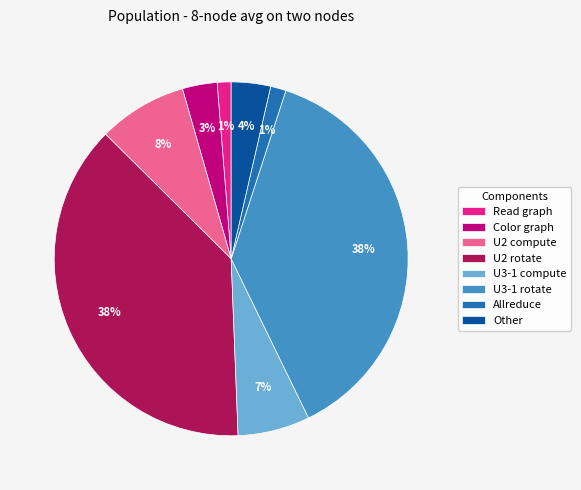

Between U3-1 rotate and Other, which is larger?

U3-1 rotate